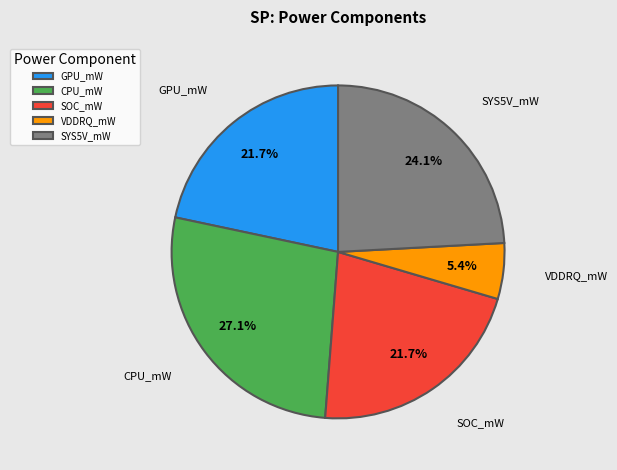

Is it true that CPU_mW is 37% of the pie?

False